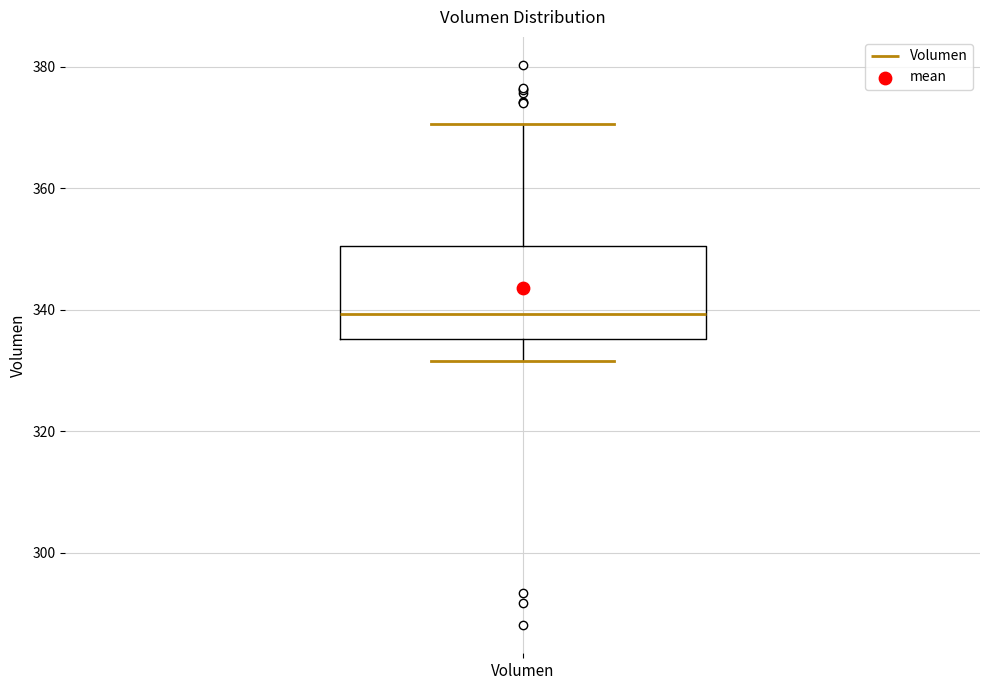

Transcribe this box plot: give where the median line is, the range the box spans, and where the two whiskers end, as read against the y-axis. The values are not printed on the chart, so give them approximately, as read against the axis.

median 340, box 336 to 350, whiskers 332 to 370